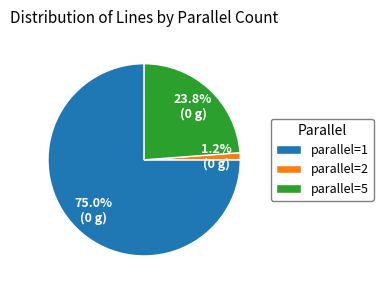

Rank the categories by value from highest to lowest.

parallel=1, parallel=5, parallel=2